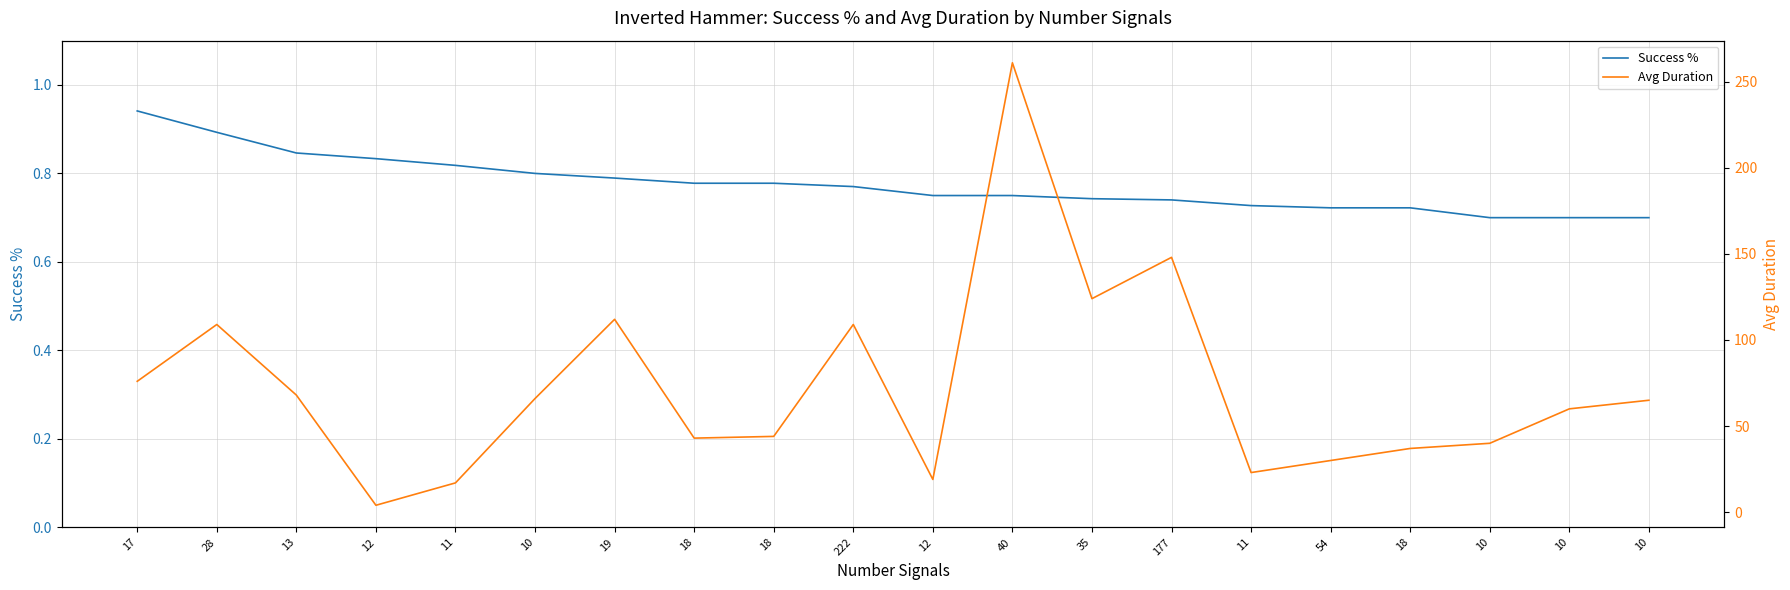

At which label does Success % reach its minimum?

10